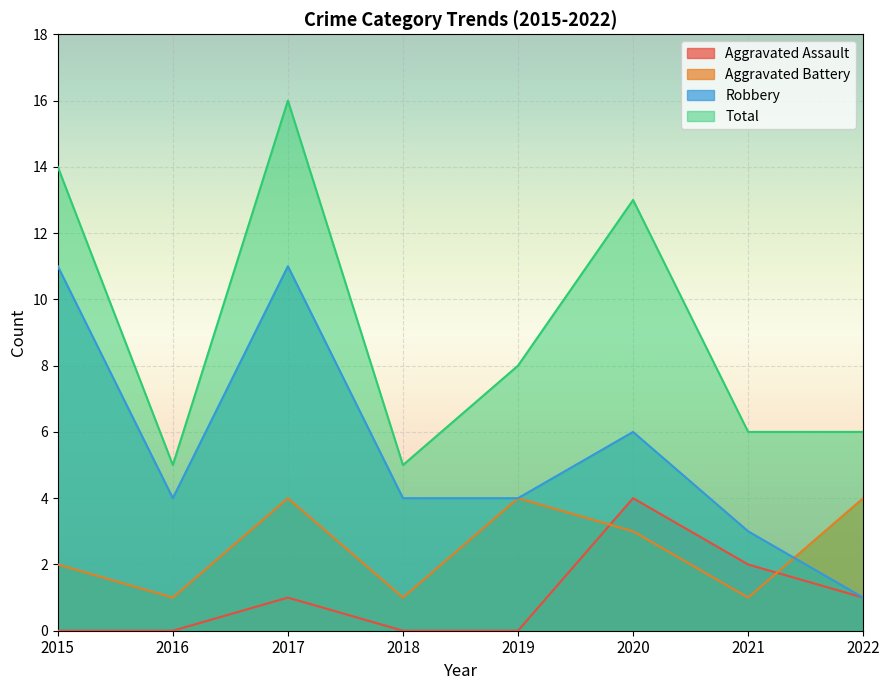

True or false: Aggravated Assault and Total cross at least once.

False